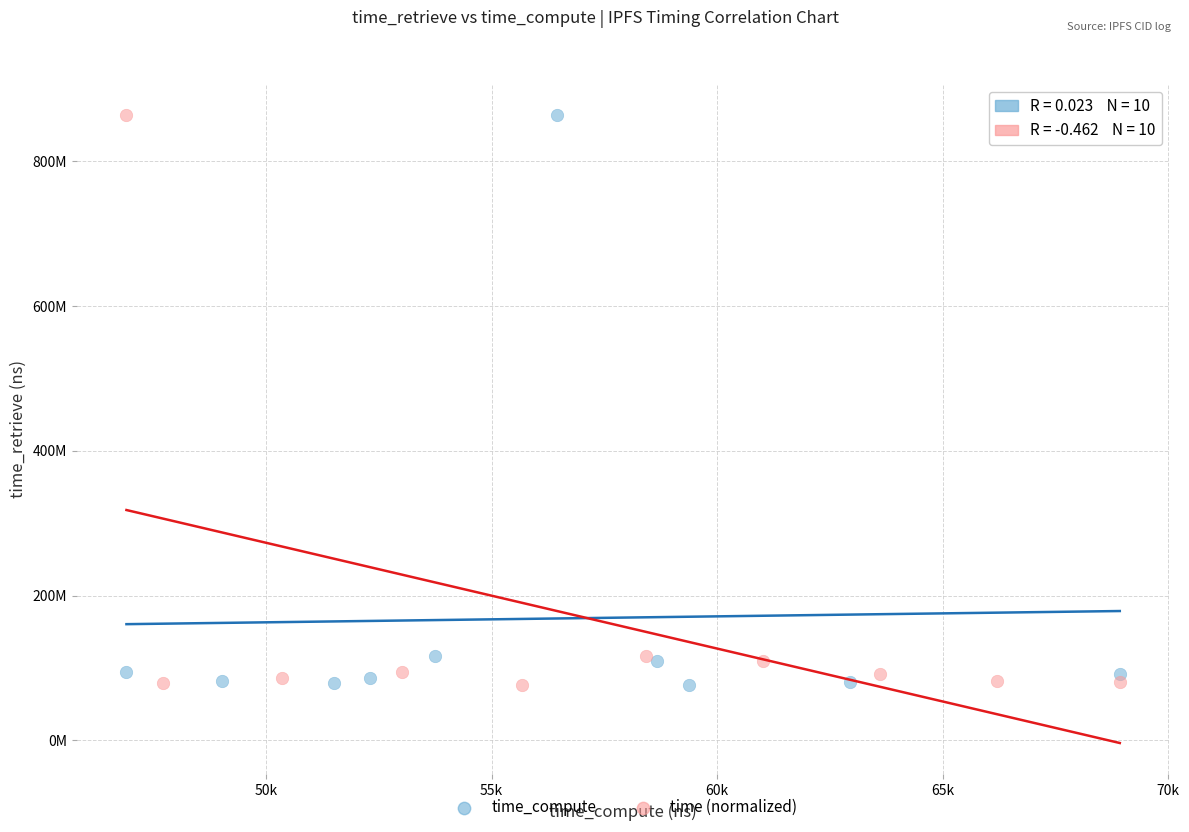

What are all the series names shown in the legend?

time_compute, time (normalized)